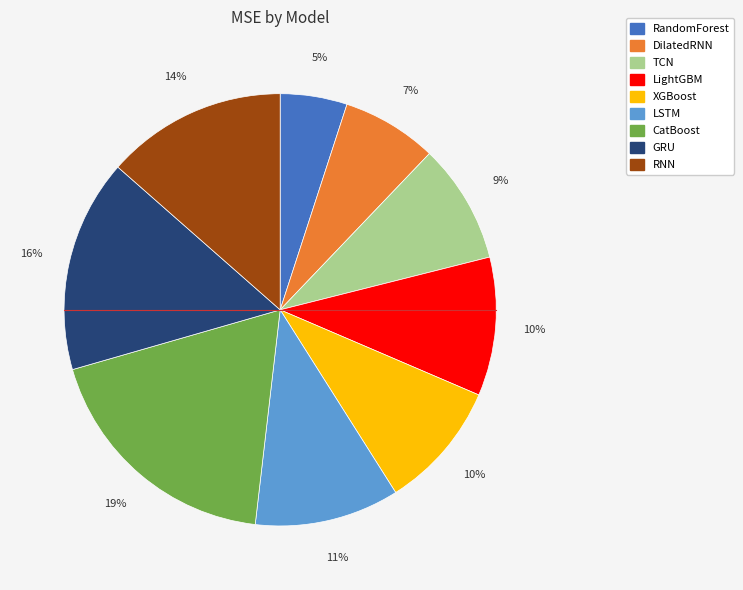

To the nearest percent, what is the difference between the LSTM and XGBoost slice percentages?

1%